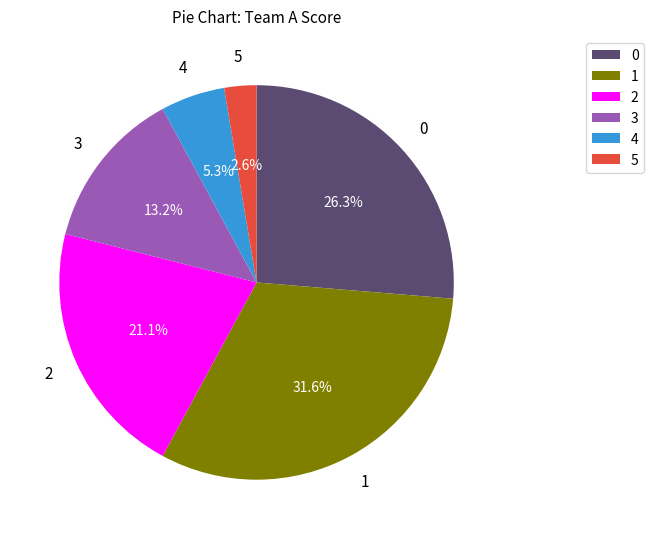

What percentage is the 0 slice, to the nearest percent?

26%